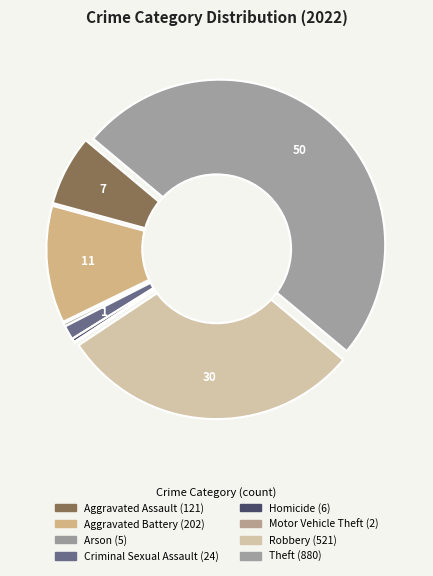

What is the largest slice in the pie chart?

Theft